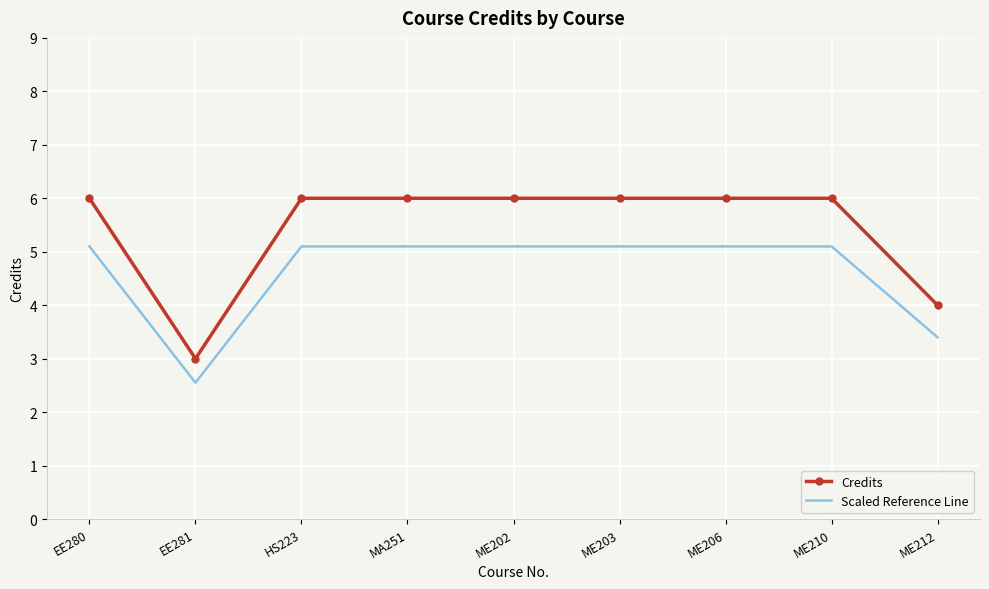

Which series has the largest total across all categories?

Credits